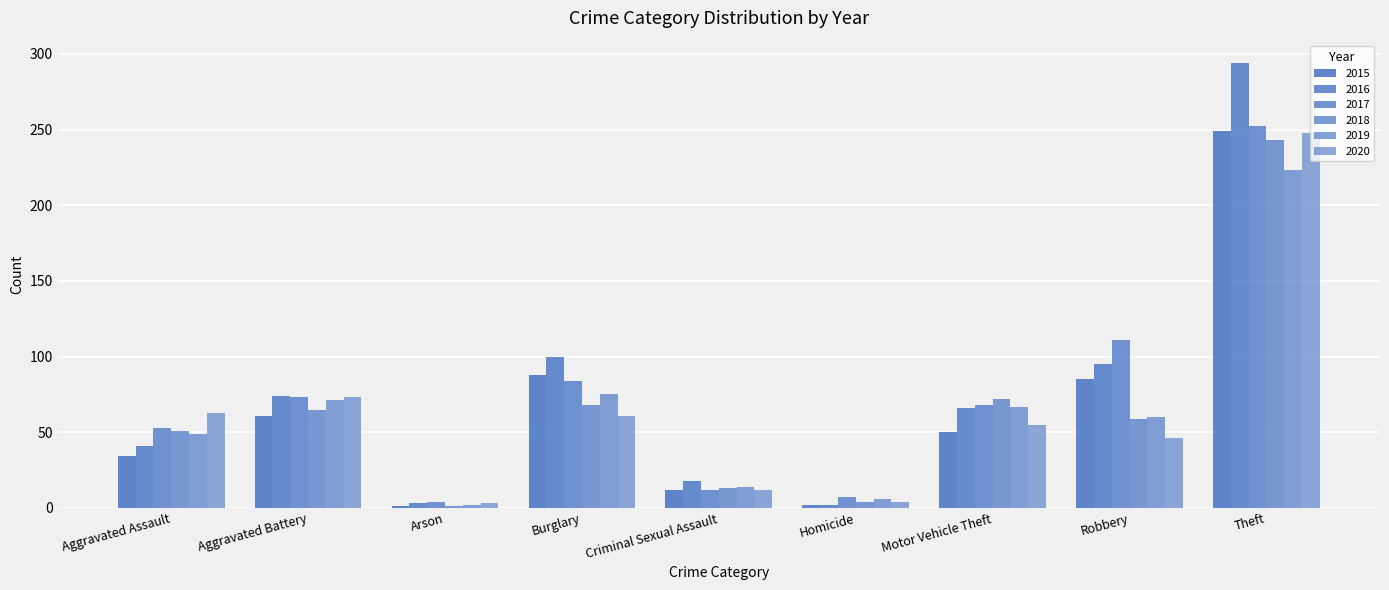

At which category does the chart reach its minimum across all series?

Arson